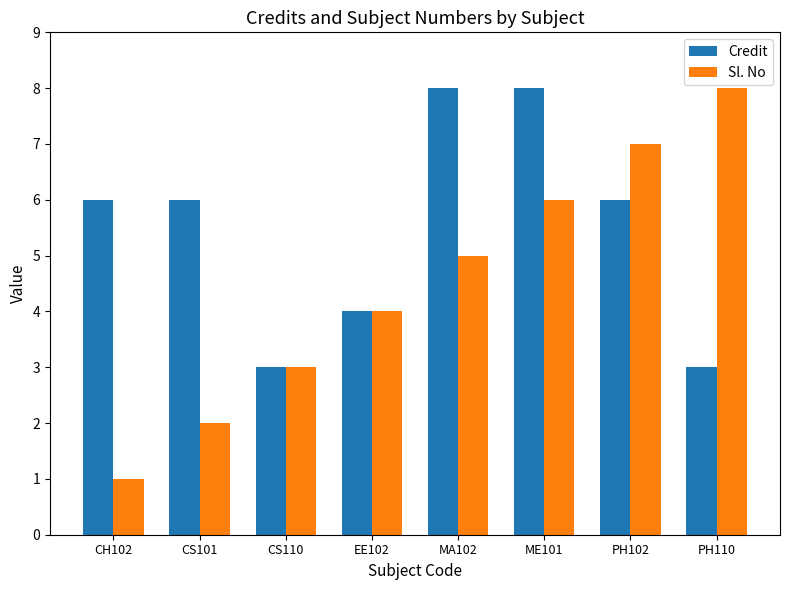

The Credit series shows 4 at CS110. True or false?

False